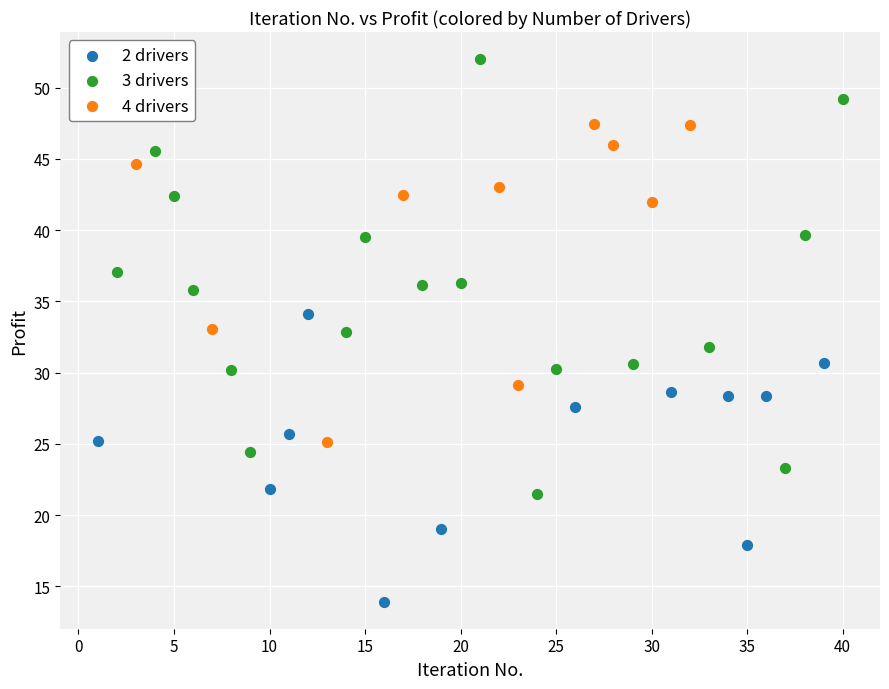

Which series reaches the maximum Y coordinate?

3 drivers